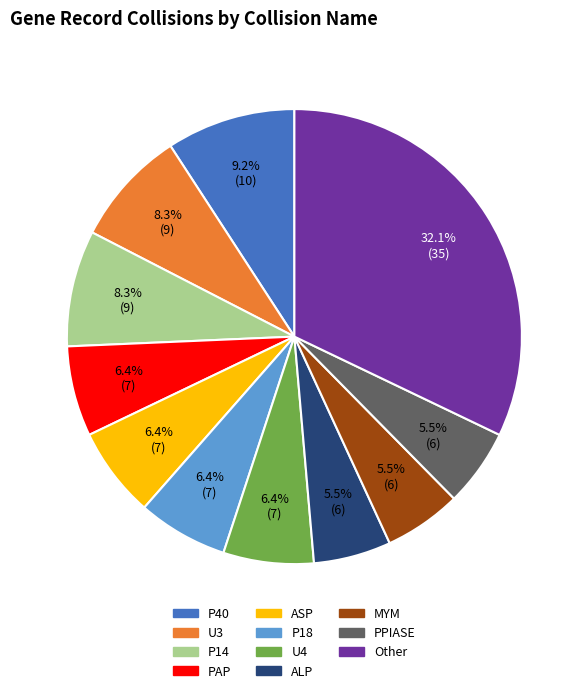

How many slices are in this pie chart?

11